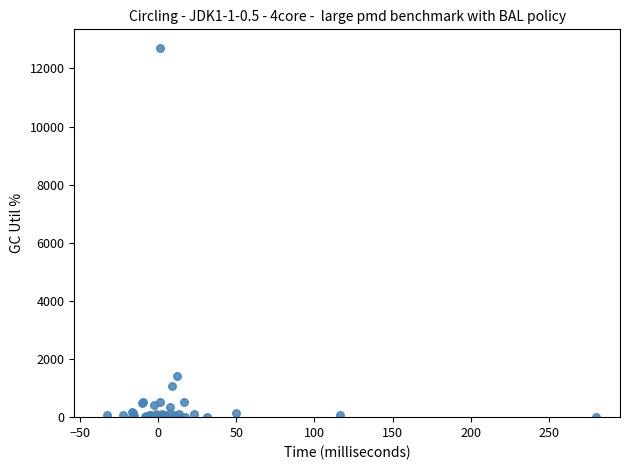

What Y value in the scatter plot is closest to 6361?

1429.6